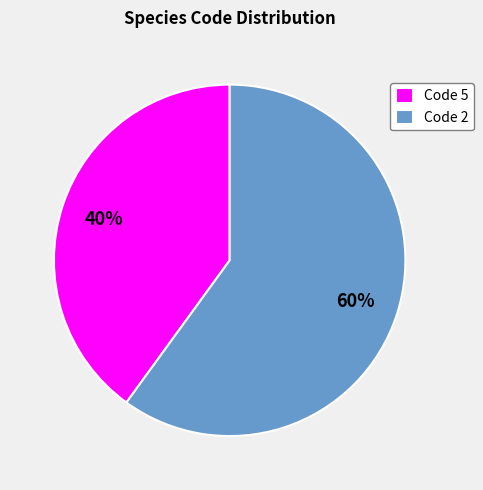

Which has a higher value, Code 2 or Code 5?

Code 2